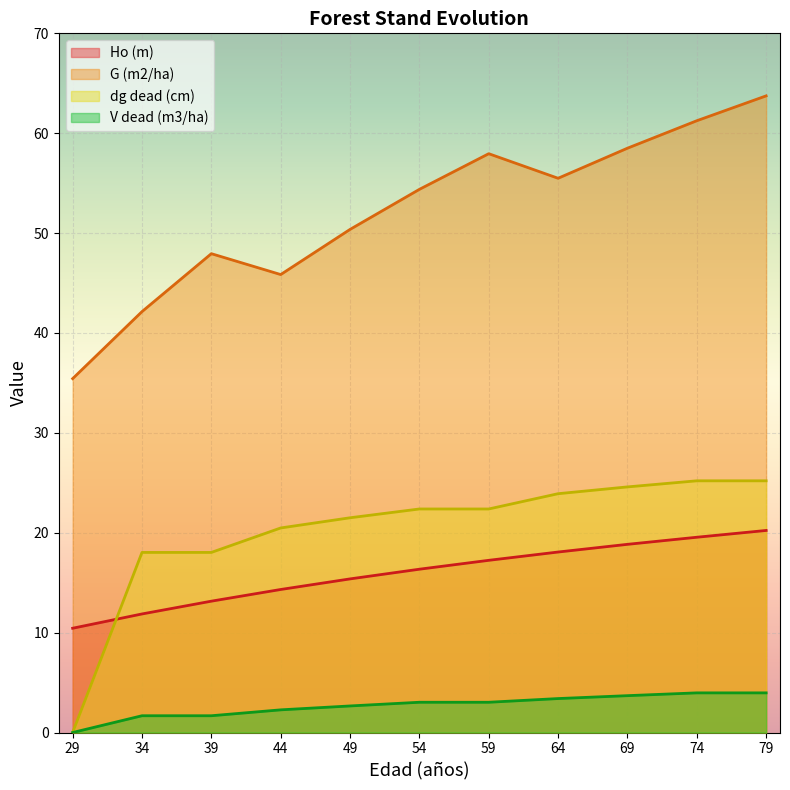

True or false: G (m2/ha) has more than 0 interior local peaks.

True